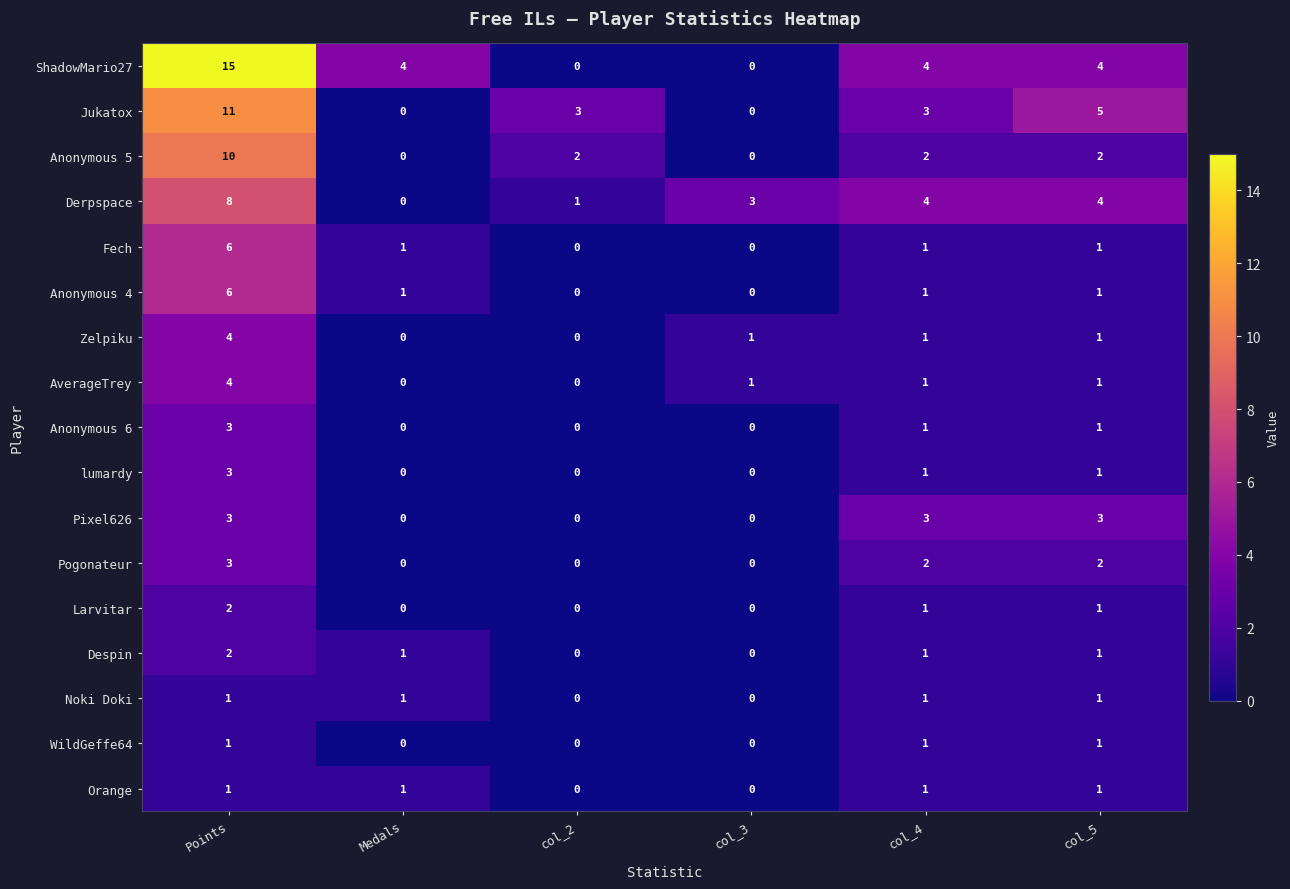

Is it true that Jukatox equals 3 at col_2?

True